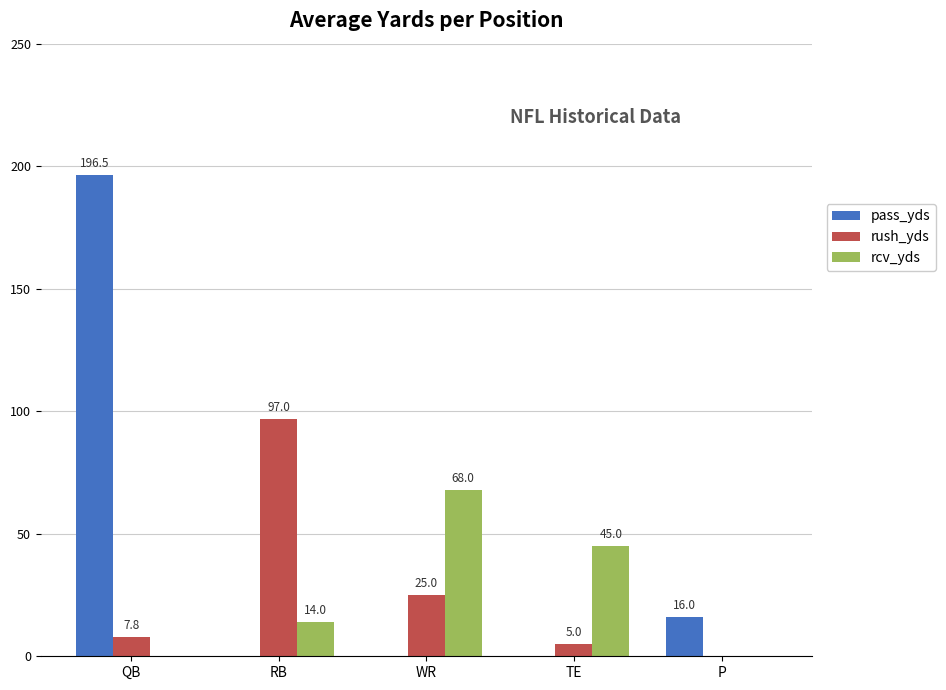

Reading left to right, what are all the values shown in this chart?

pass_yds: QB=196.5	RB=0.0	WR=0.0	TE=0.0	P=16.0
rush_yds: QB=7.8	RB=97.0	WR=25.0	TE=5.0	P=0.0
rcv_yds: QB=0.0	RB=14.0	WR=68.0	TE=45.0	P=0.0